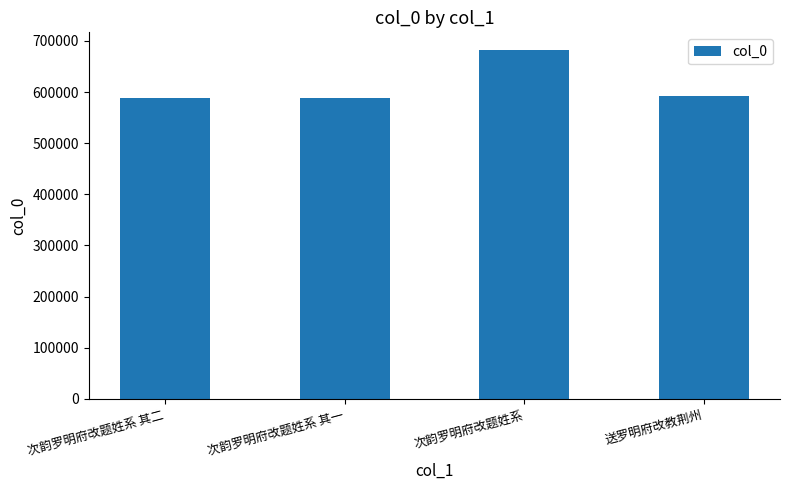

What is the sum of the values at 送罗明府改教荆州 and 次韵罗明府改题姓系 其一?

1180882